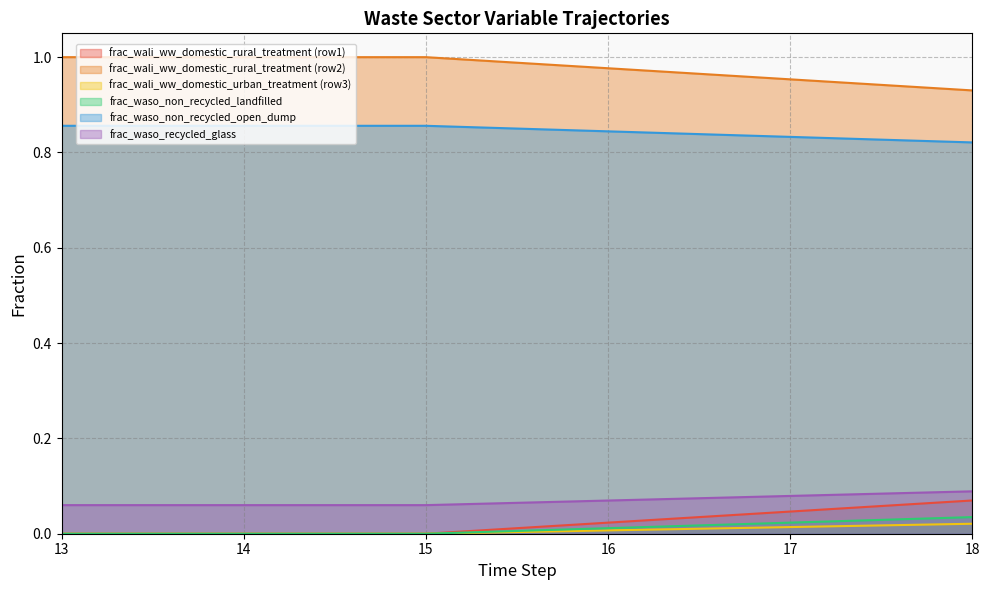

The value of frac_wali_ww_domestic_urban_treatment (row3) at 15 is 0.0. True or false?

True